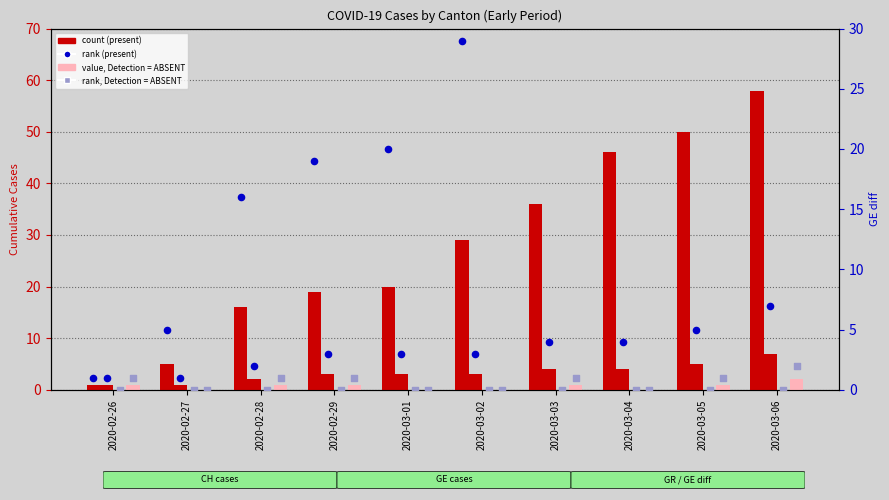

Which series contains the highest Y value?

CH